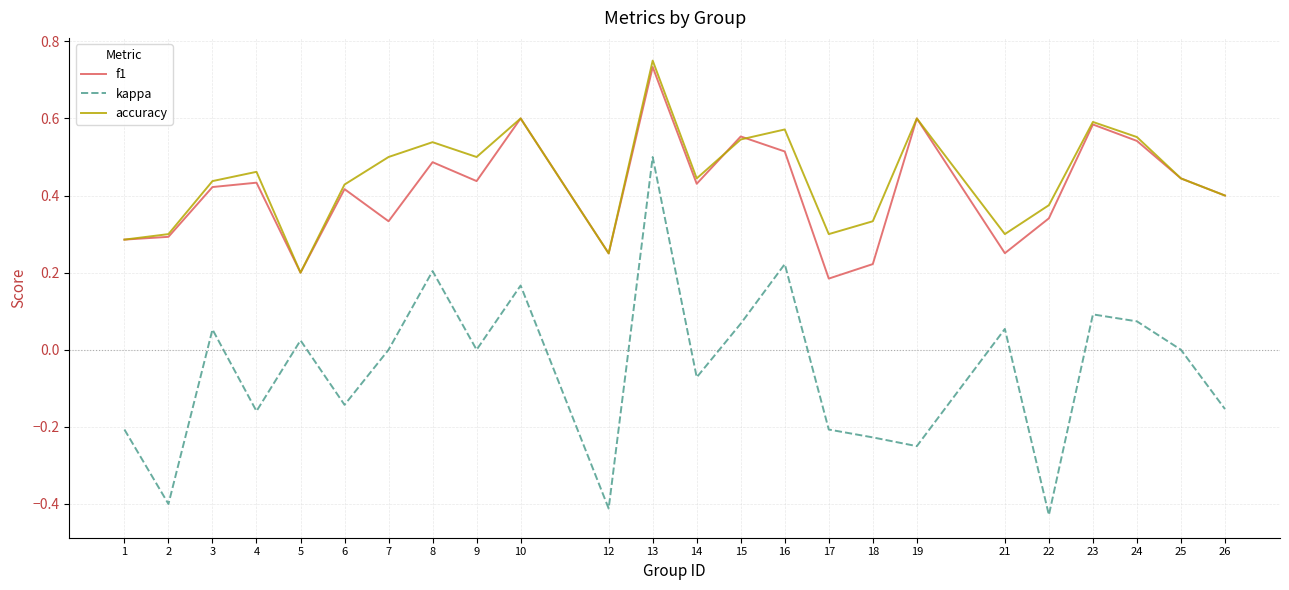

At which category is the sum across all series the highest?

13